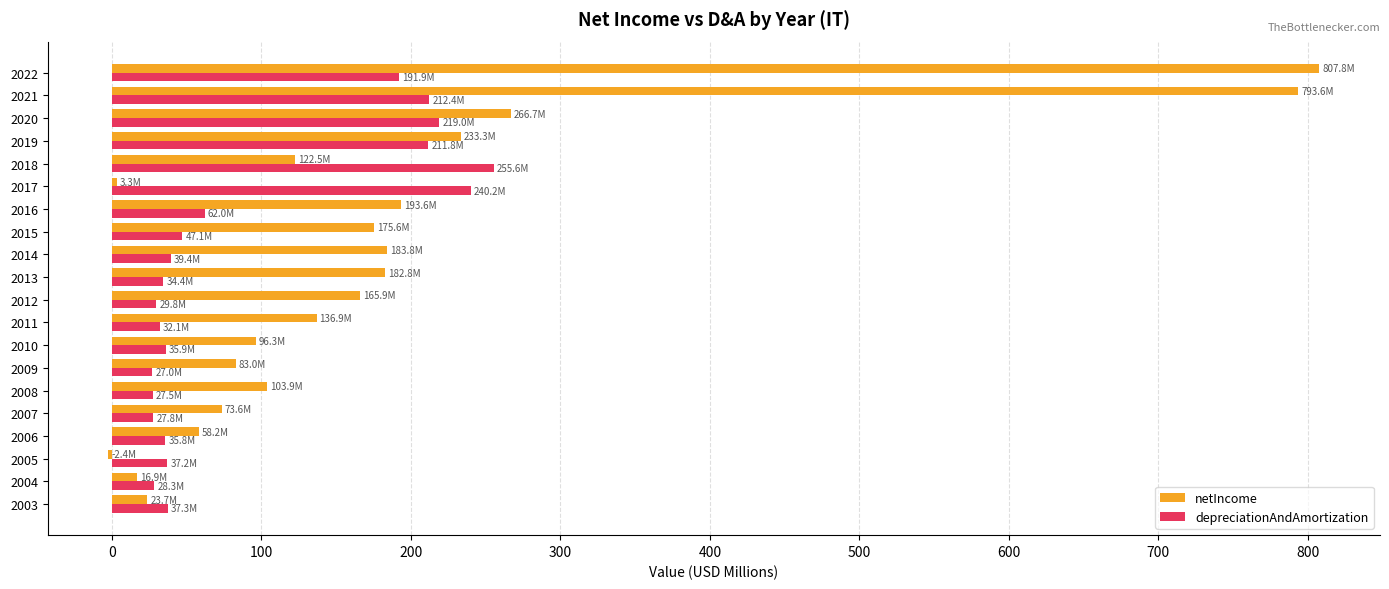

Is it true that netIncome equals 129.1 at 2020?

False